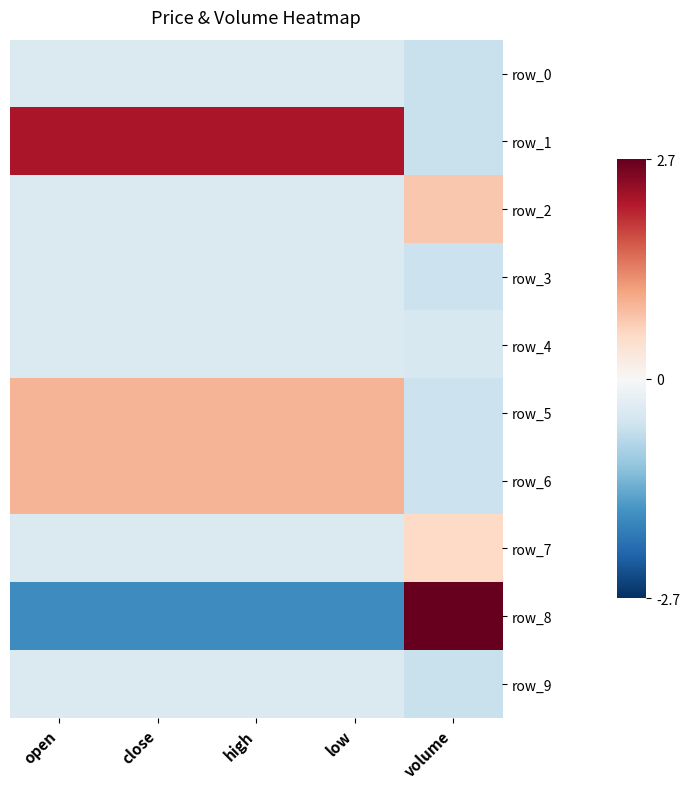

At which category does the chart reach its minimum across all series?

open